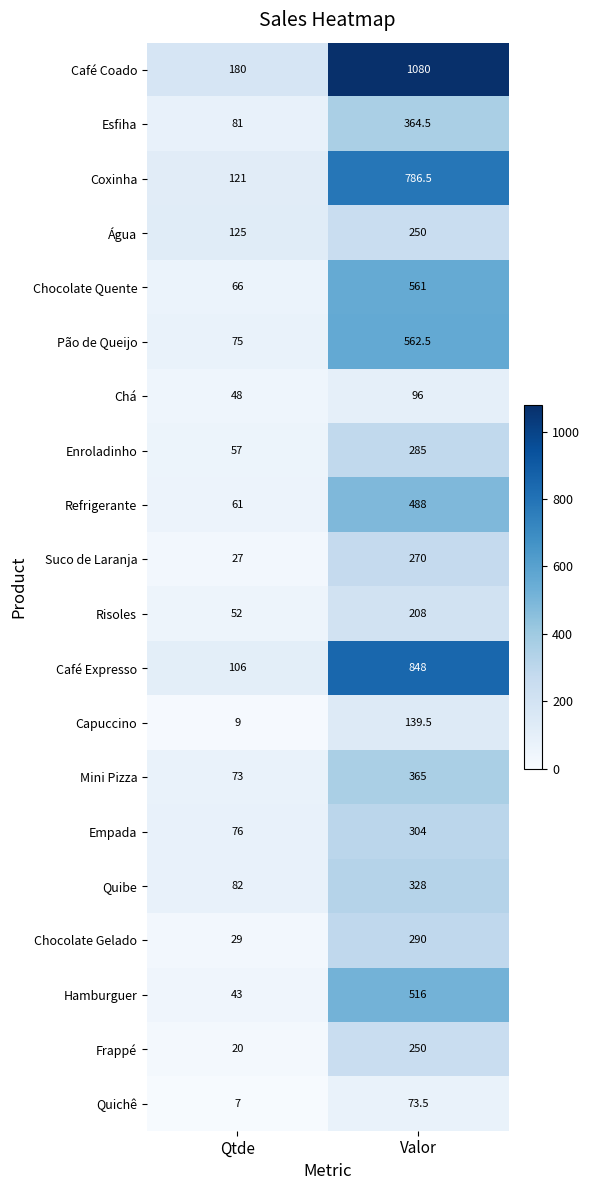

Which series has the largest total across all categories?

Café Coado